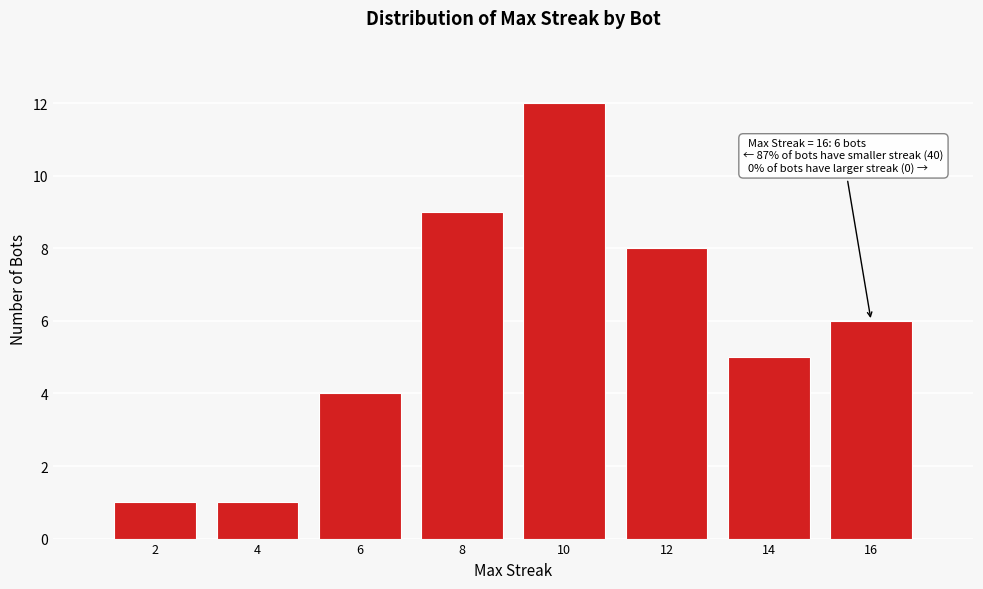

Reading left to right, transcribe all the data shown in this chart.

2=1	4=1	6=4	8=9	10=12	12=8	14=5	16=6